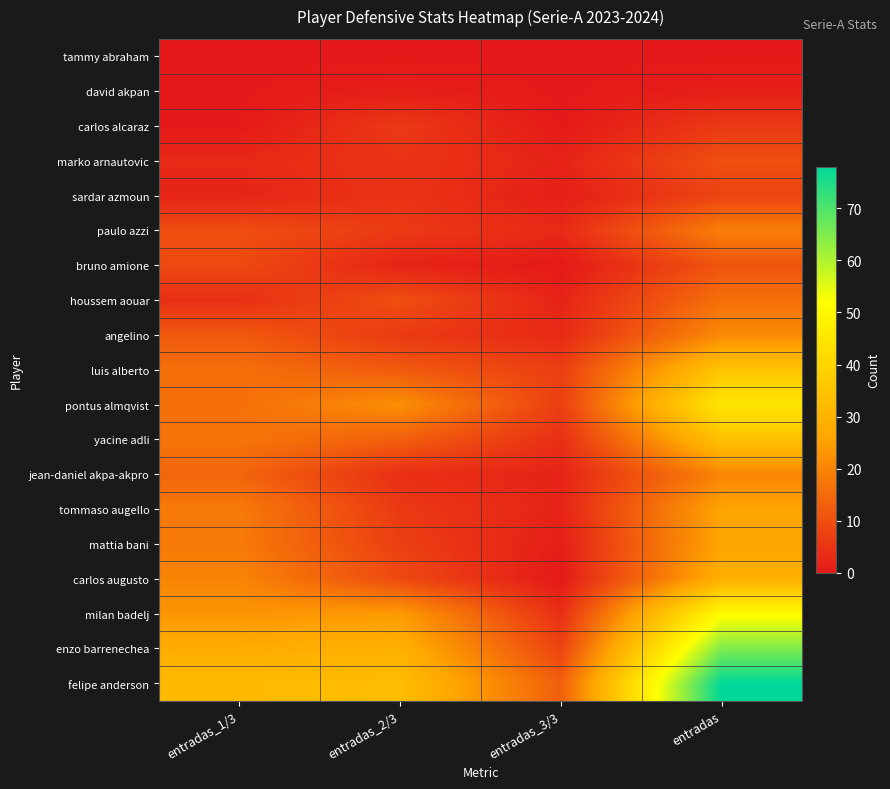

List the series in order of their peak value, lowest first.

tammy abraham, david akpan, carlos alcaraz, sardar azmoun, marko arnautovic, bruno amione, houssem aouar, paulo azzi, jean-daniel akpa-akpro, angelino, tommaso augello, mattia bani, carlos augusto, yacine adli, luis alberto, pontus almqvist, milan badelj, enzo barrenechea, felipe anderson